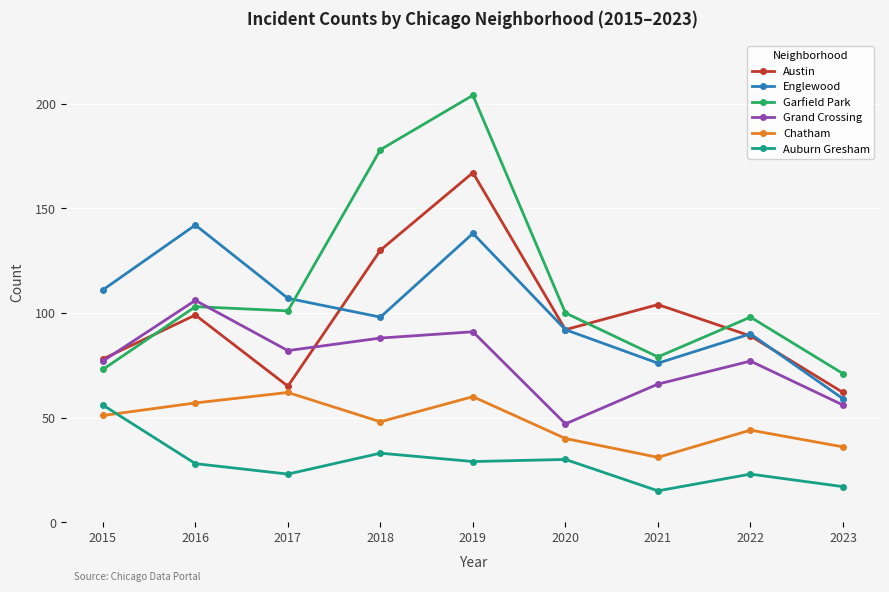

Which label corresponds to the largest value in the chart?

2019